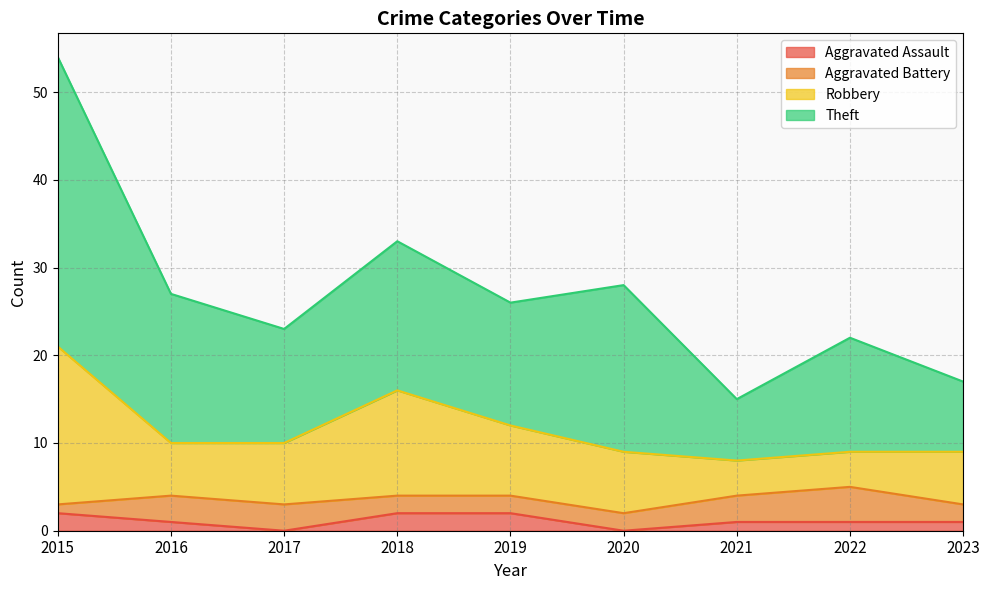

At which category is the sum across all series the highest?

2015